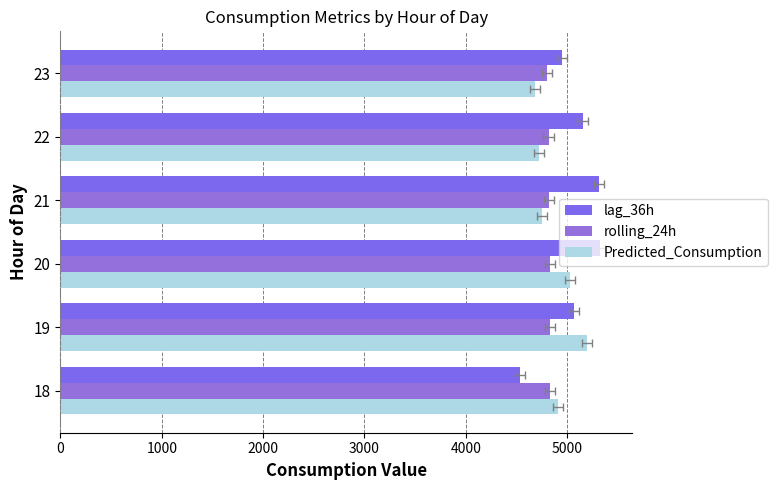

Is it true that rolling_24h equals 7292.2 at 18?

False